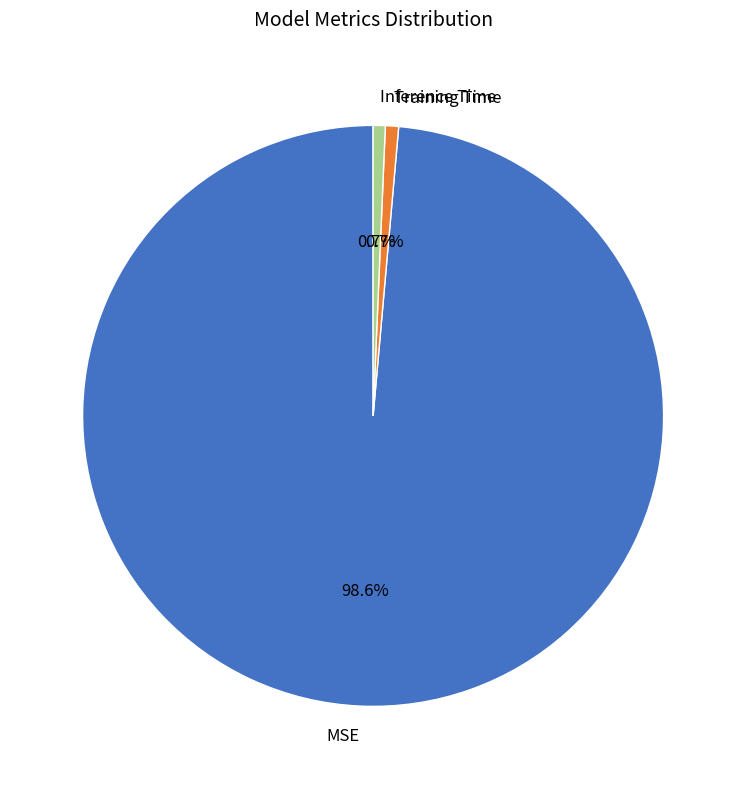

Does any single category account for the majority?

Yes